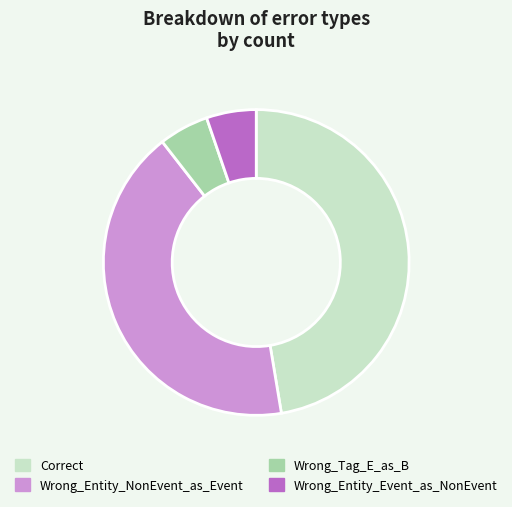

Which category has the biggest portion of the pie?

Correct